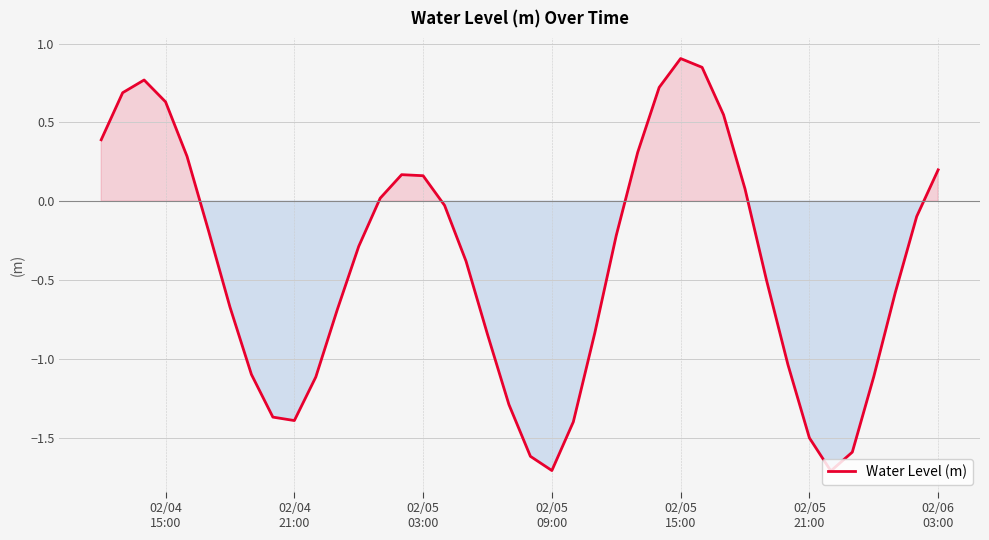

What is the difference between the second highest and minimum values?

2.6